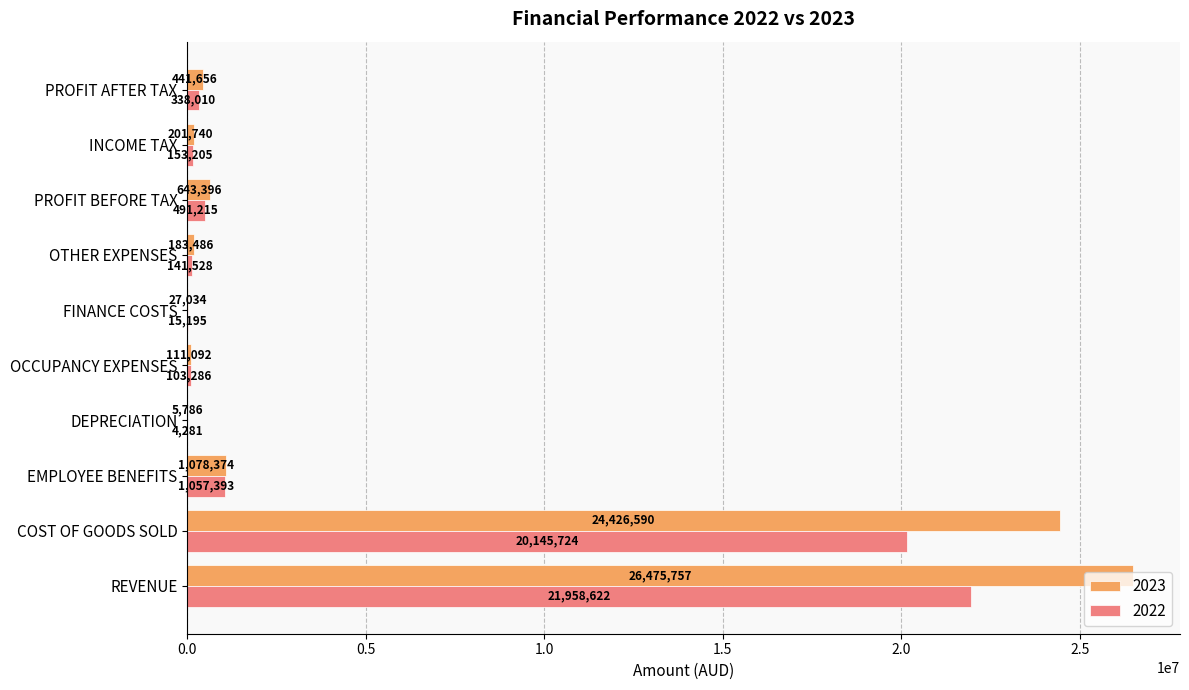

Read the 2022 value at PROFIT AFTER TAX.

338010